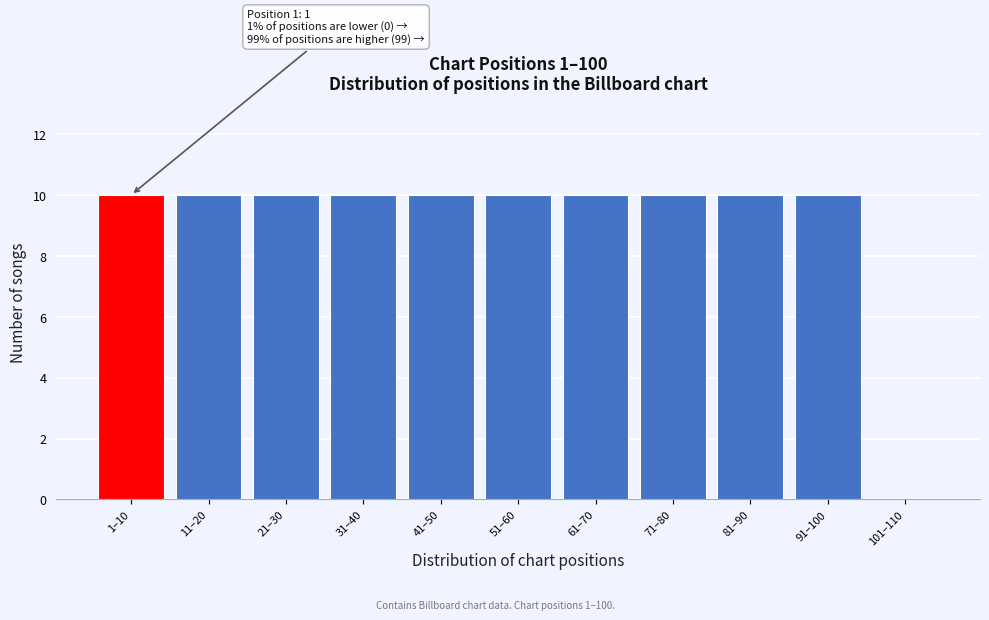

Reading left to right, extract all data points from this chart.

1–10=10	11–20=10	21–30=10	31–40=10	41–50=10	51–60=10	61–70=10	71–80=10	81–90=10	91–100=10	101–110=0